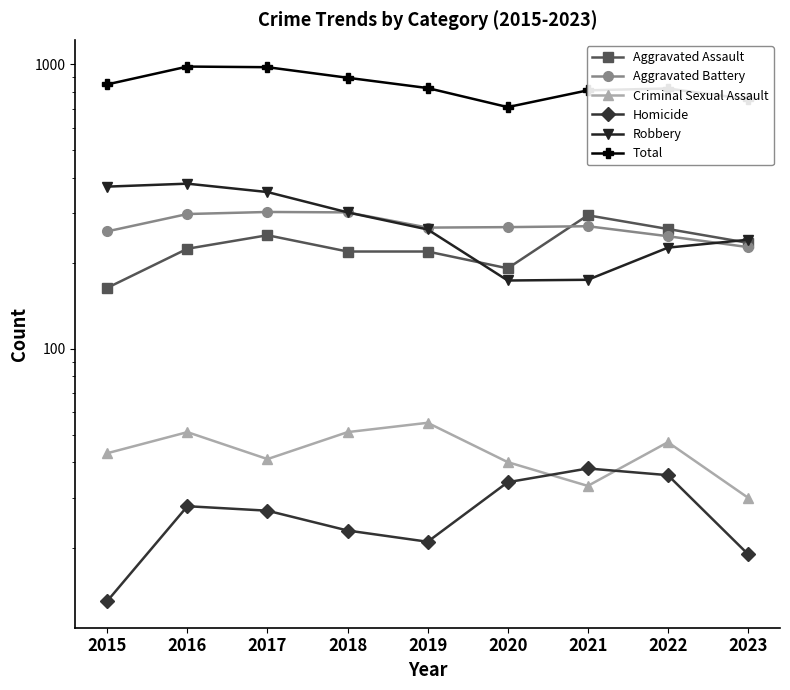

Where is the first local minimum for Total?

2020